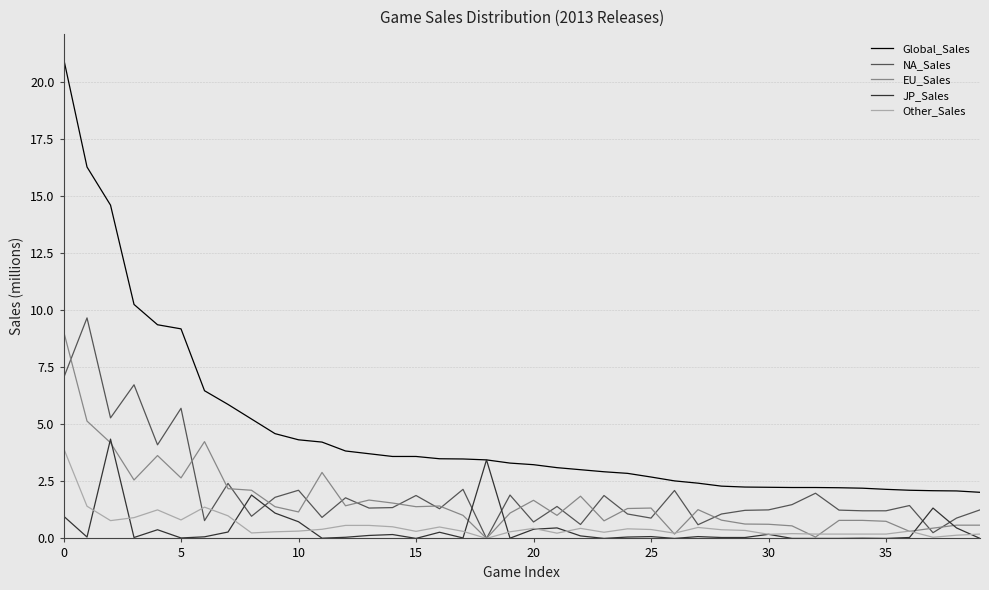

True or false: Global_Sales and Other_Sales cross at least once.

False